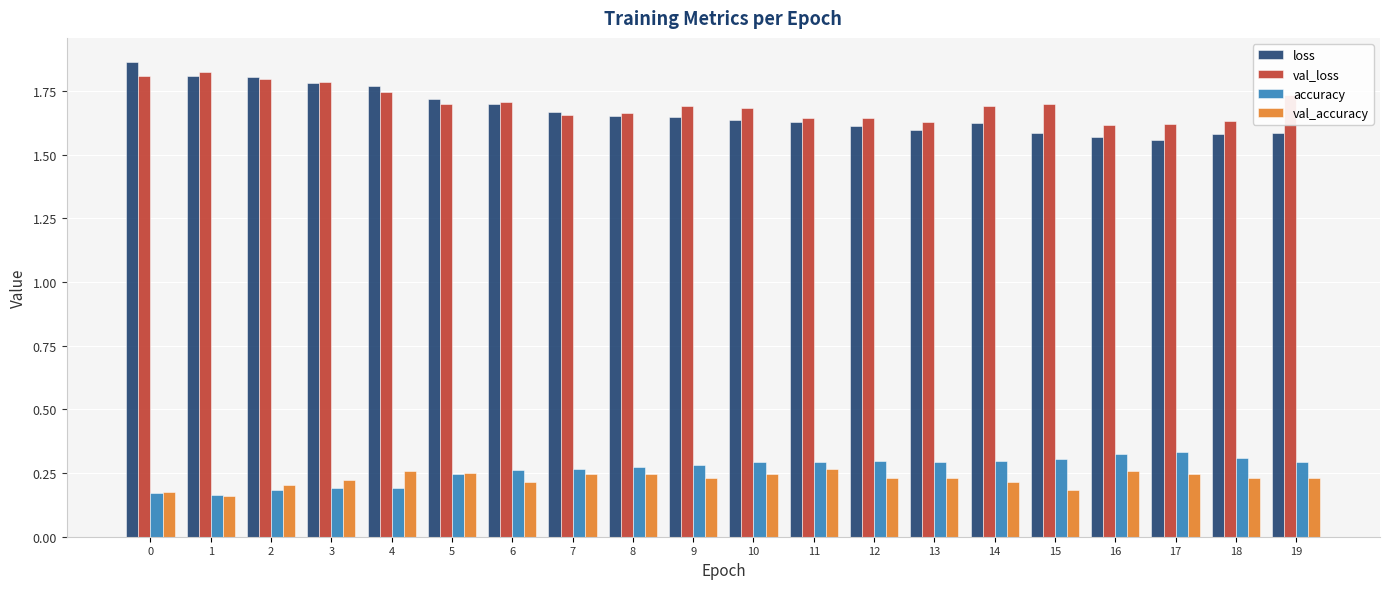

At how many categories does at least one series exceed 1?

20